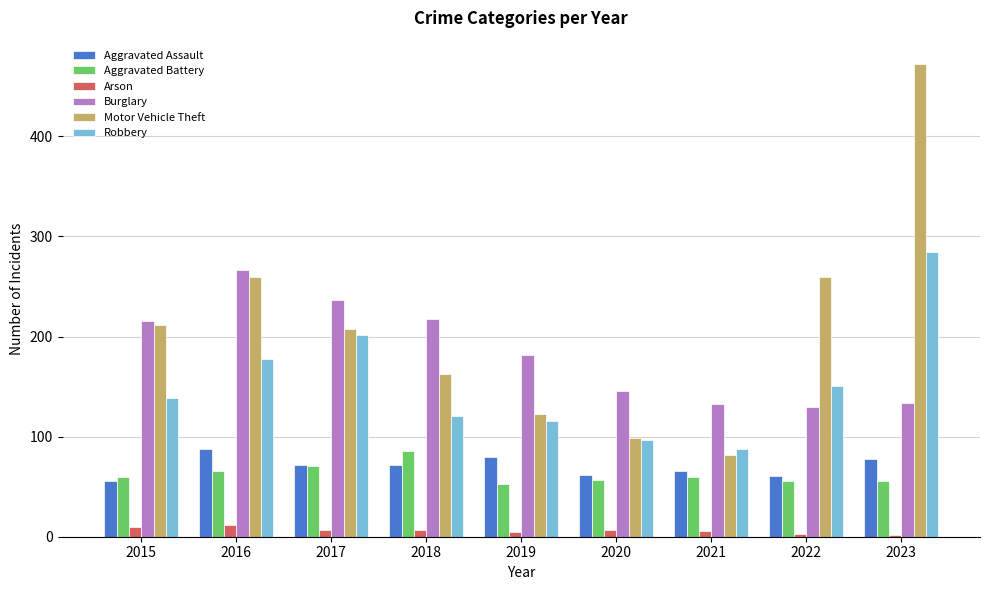

Read the Aggravated Assault value at 2020, to the nearest 10.

60